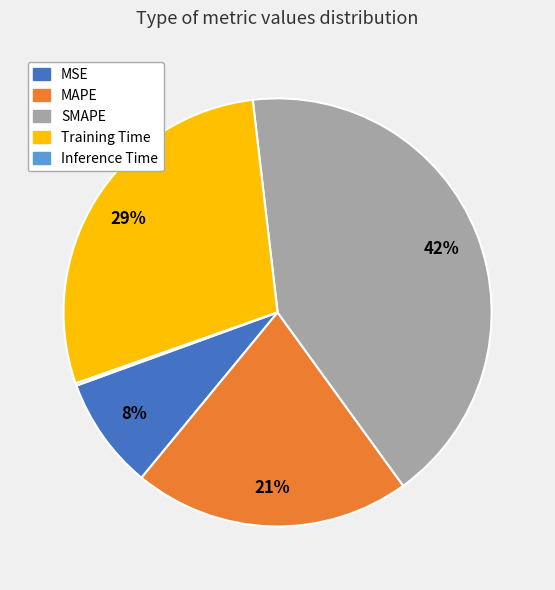

To the nearest percent, what is the average slice percentage?

20%